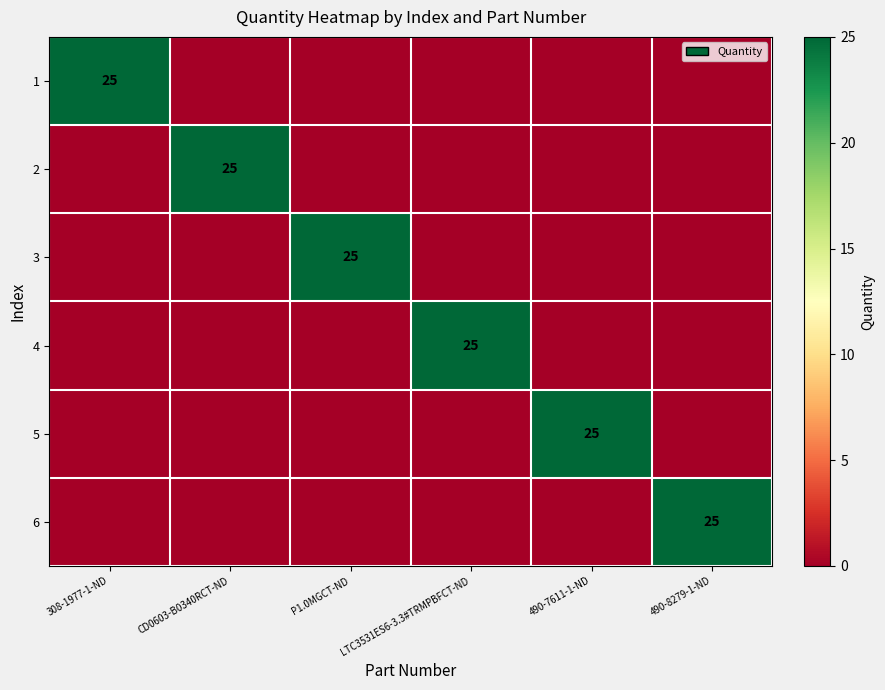

What is the total value across all series at LTC3531ES6-3.3#TRMPBFCT-ND?

25